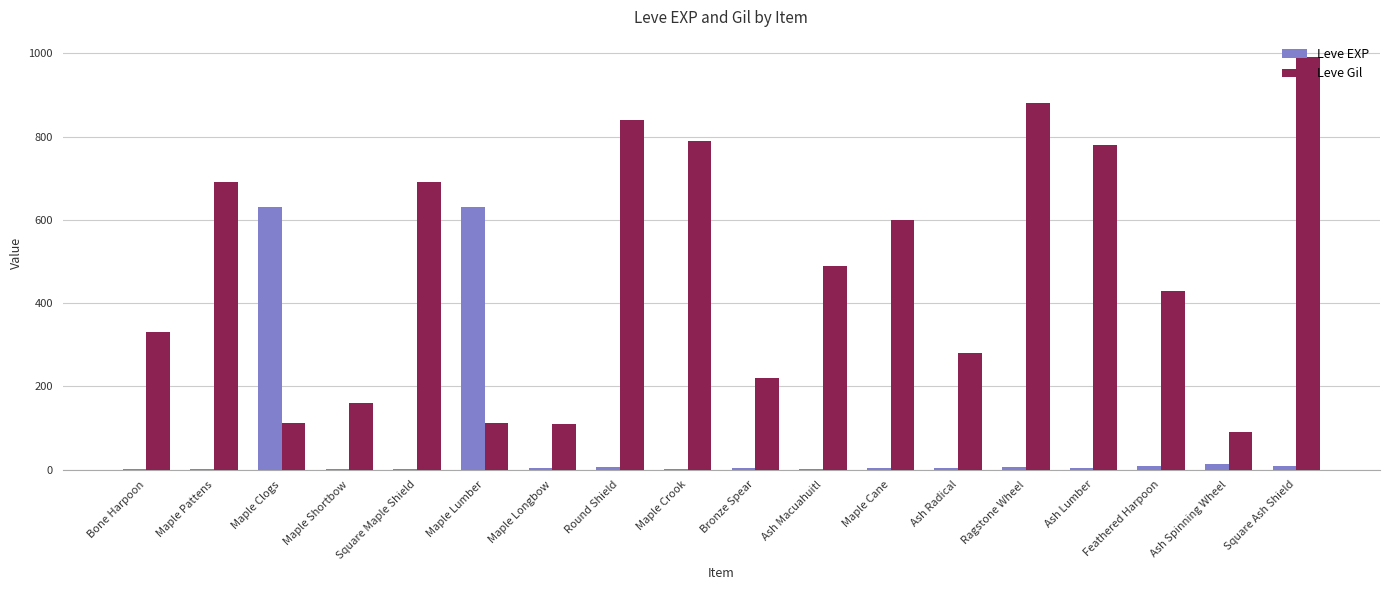

Read the Leve Gil value at Maple Crook.

790